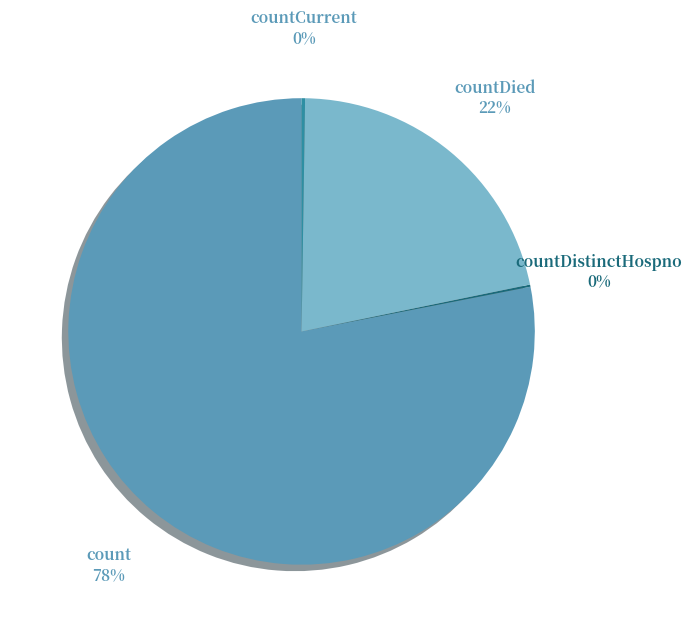

To the nearest percent, what is the difference between the largest and smallest slice percentages?

78%